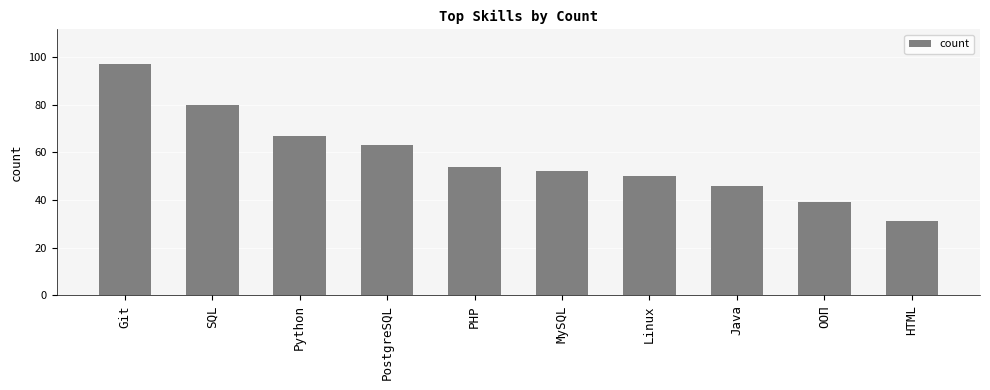

Where does the data first go above 54?

Git